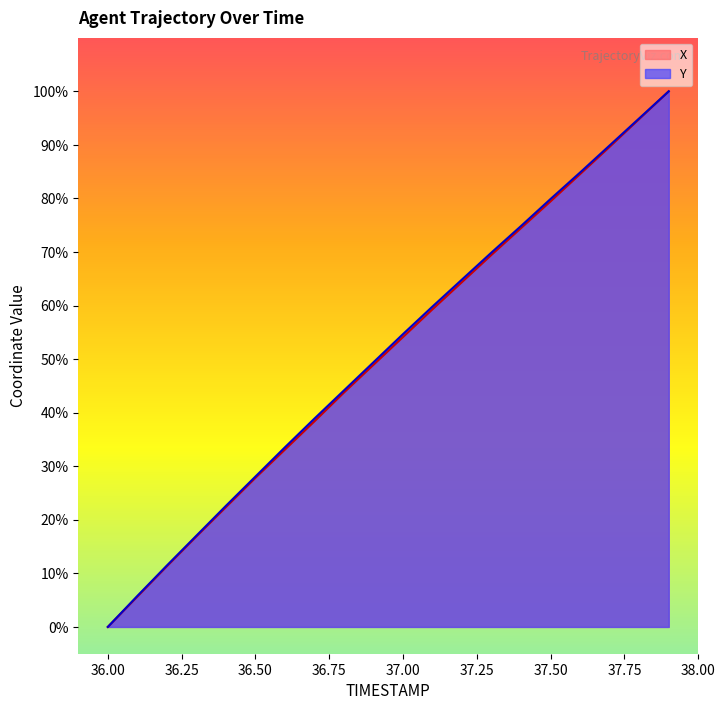

The value of Y at 37.2 is 64.9. True or false?

True